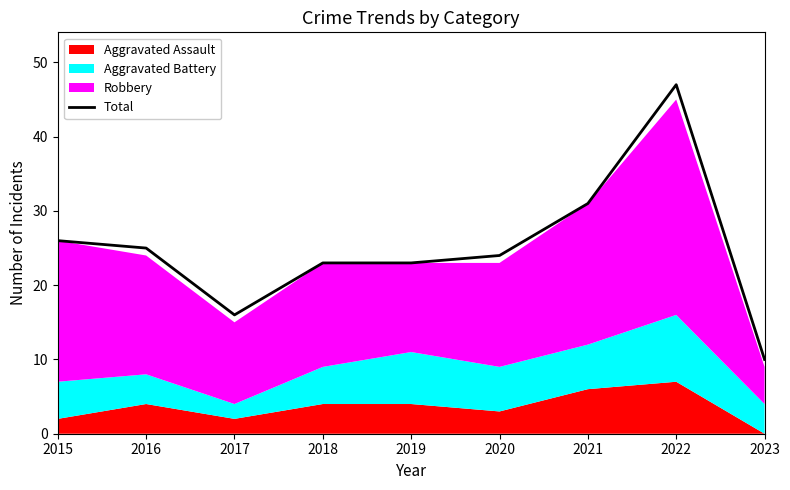

Count the number of categories in the chart.

9